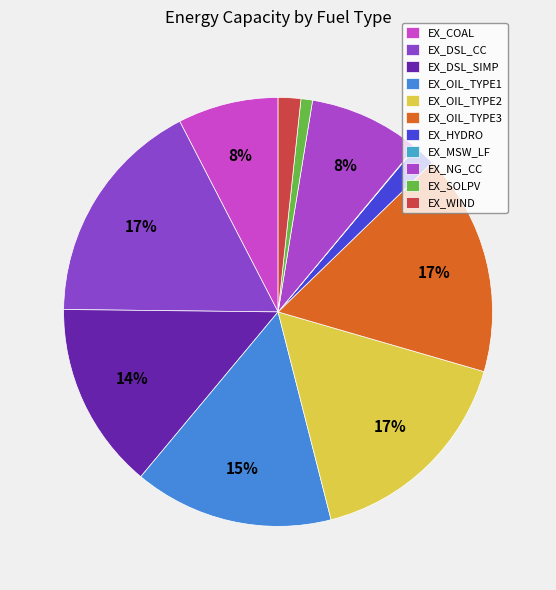

Is there a majority slice in this chart?

No